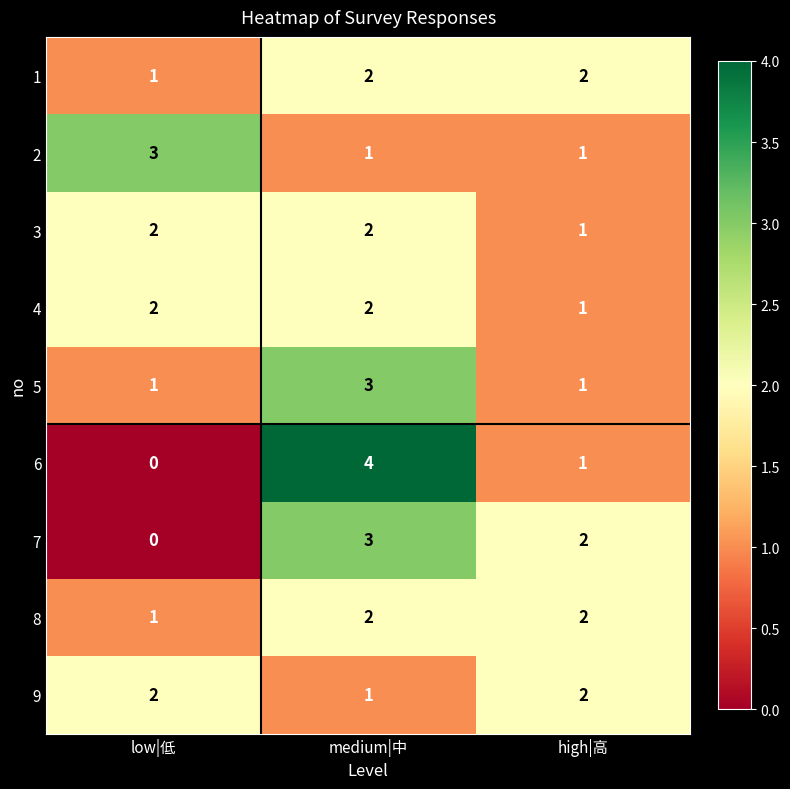

How many 9 values are between 1 and 2?

3